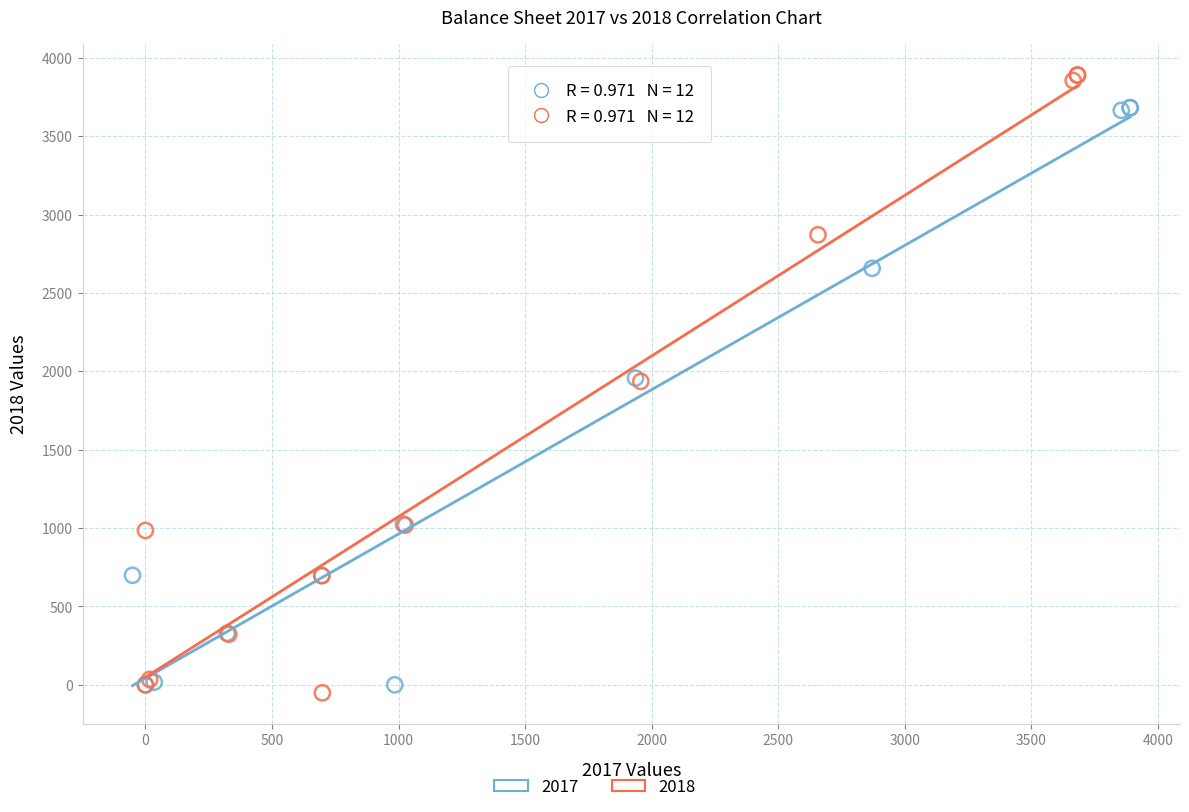

Which series has the widest spread of Y values?

2018